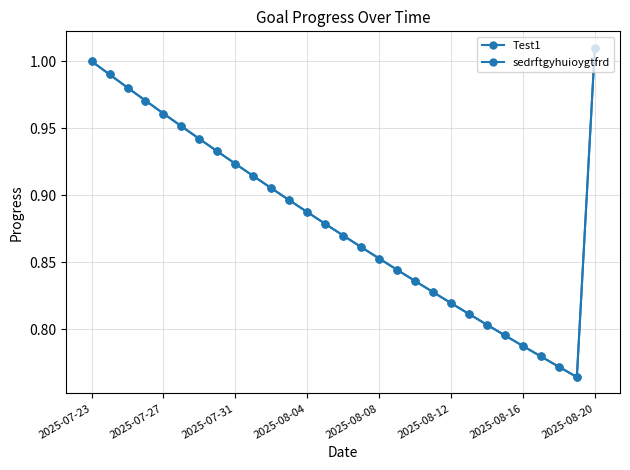

Does the chart have visible grid lines?

Yes